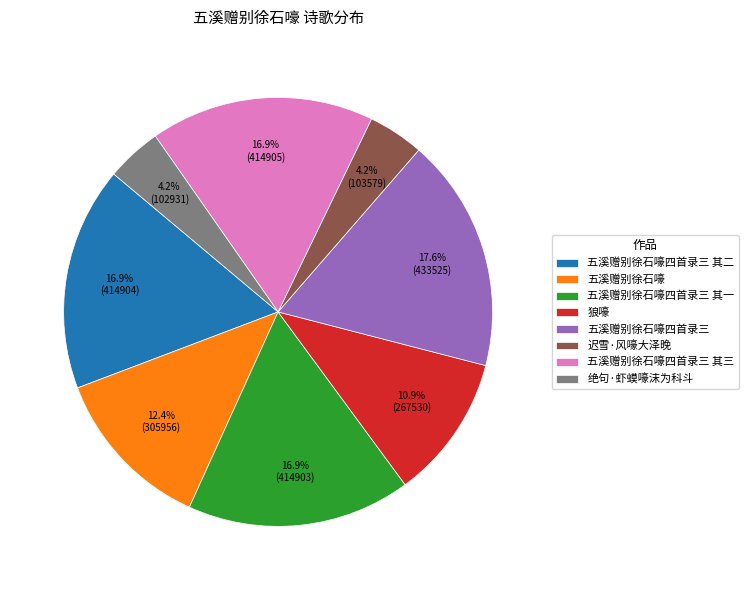

Which has a higher value, 五溪赠别徐石嚎四首录三 or 五溪赠别徐石嚎四首录三 其二?

五溪赠别徐石嚎四首录三